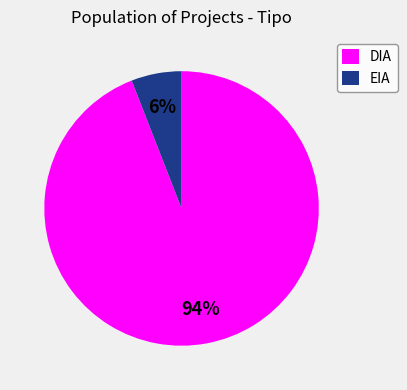

Which category has the smallest portion of the pie?

EIA